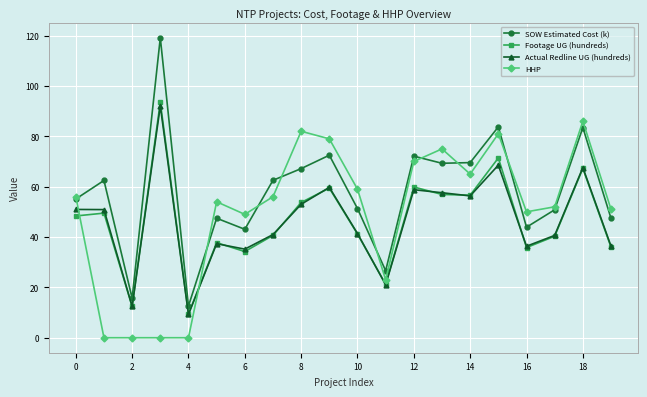

True or false: Footage UG (hundreds) and SOW Estimated Cost (k) intersect in this chart.

False